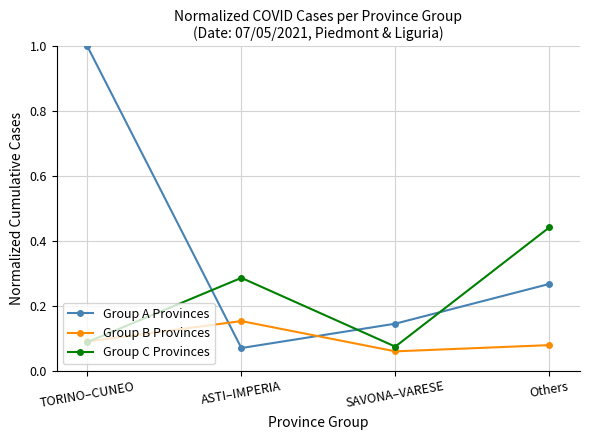

True or false: Group C Provinces has more than 1 points higher than both neighbors.

False